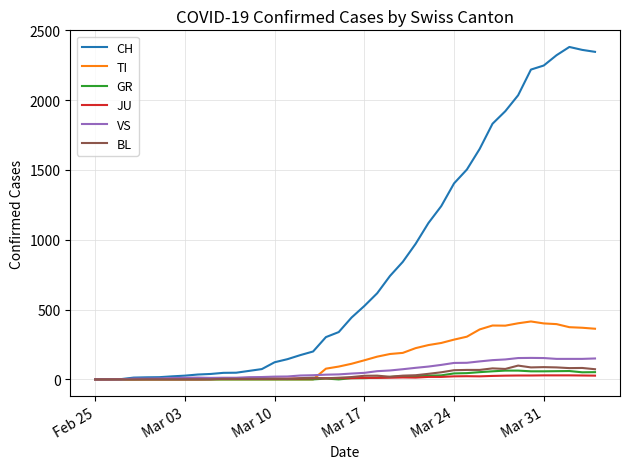

What is the highest value of the BL series?

99